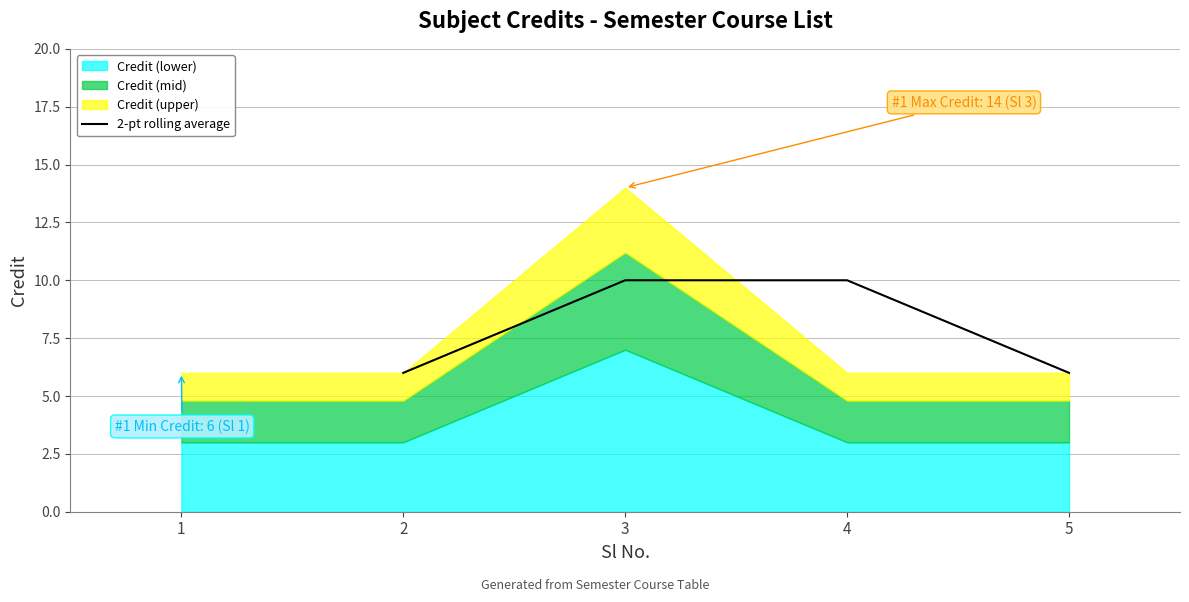

What is the lowest value of the 2-pt rolling average series?

6